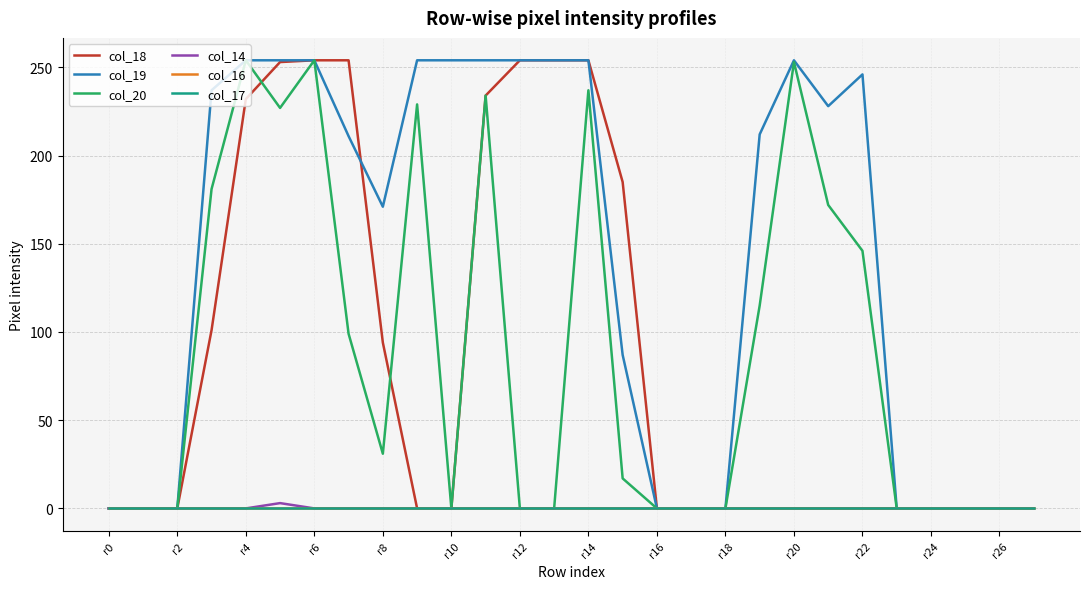

Is this an area chart (filled region under the line)?

No